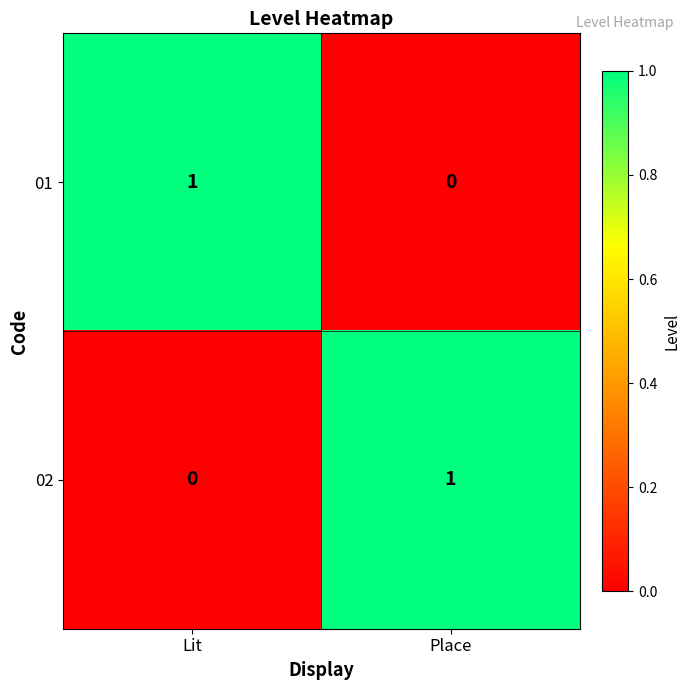

Rank the series at Lit from highest to lowest value.

01, 02